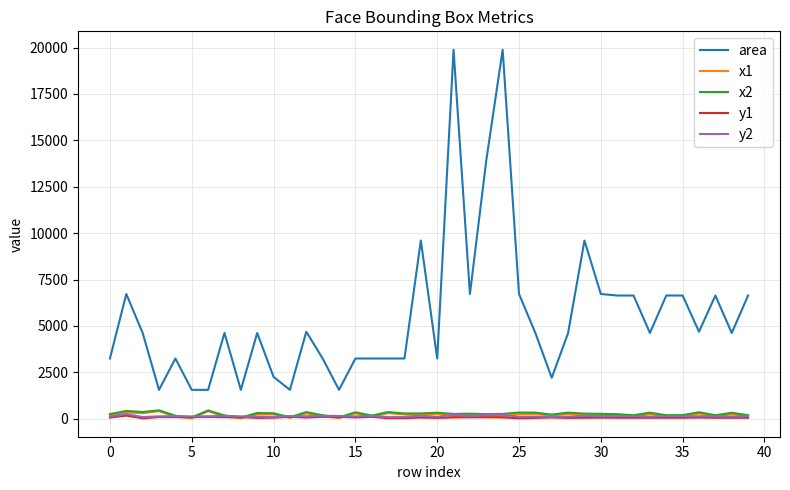

Which series has the largest total across all categories?

area